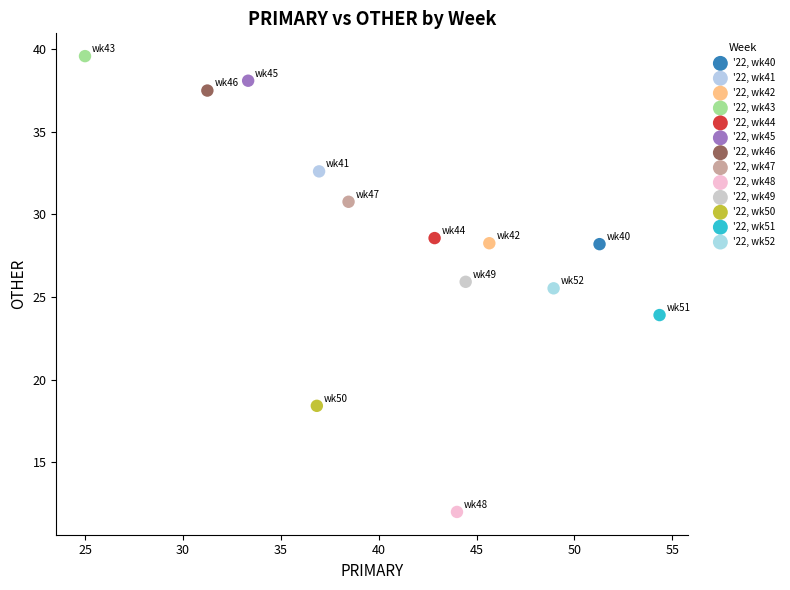

Which series contains the highest Y value?

'22, wk43